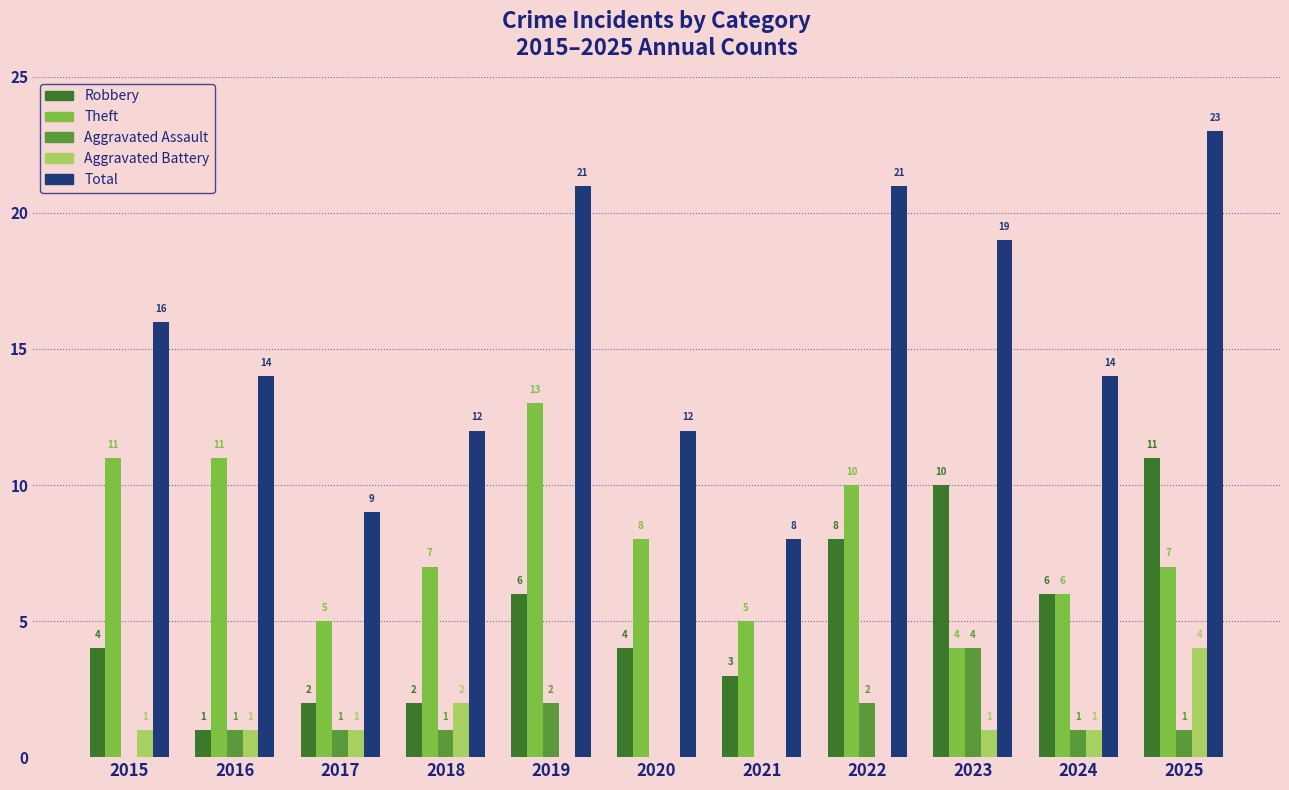

How many distinct data groups are displayed?

5